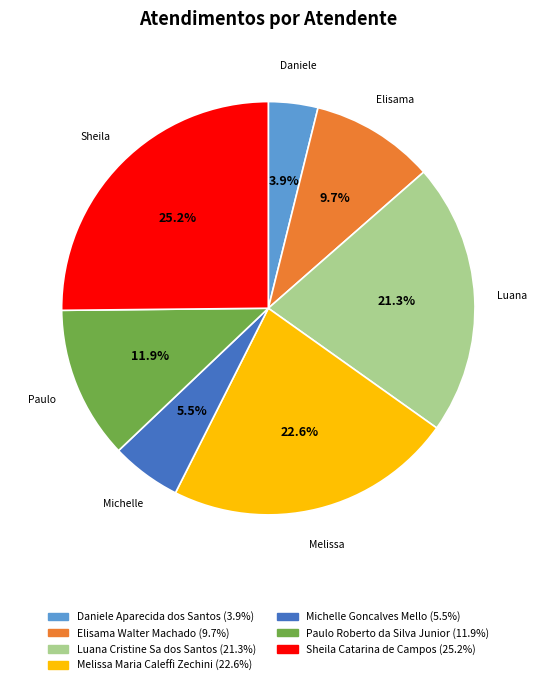

The Melissa Maria Caleffi Zechini slice represents 23% of the pie. True or false?

True